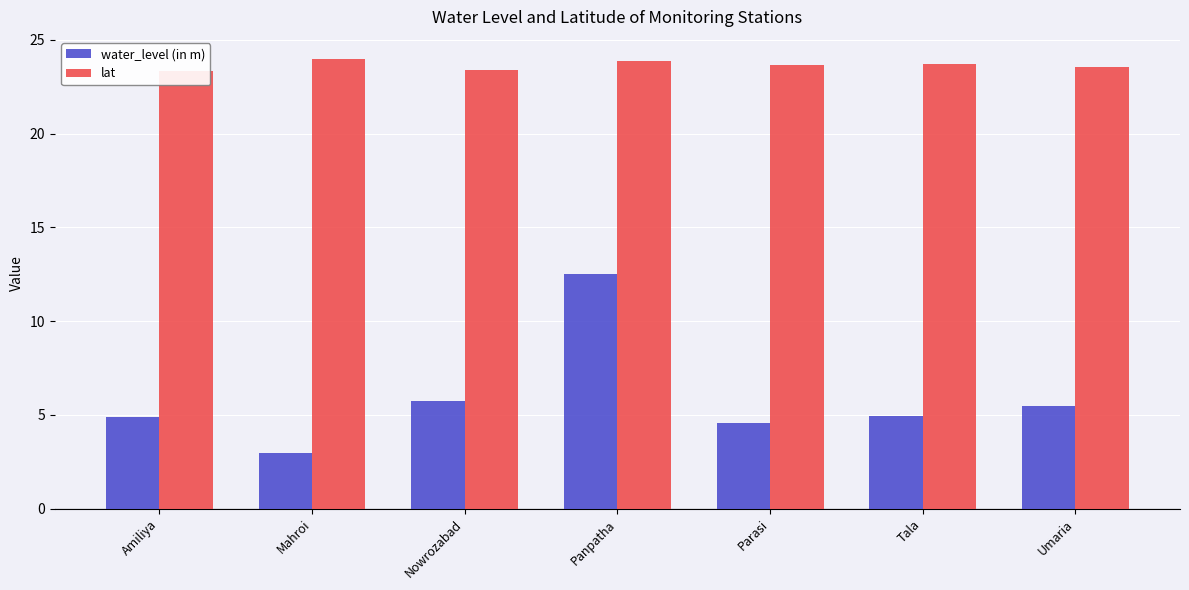

How many groups of bars are there?

7